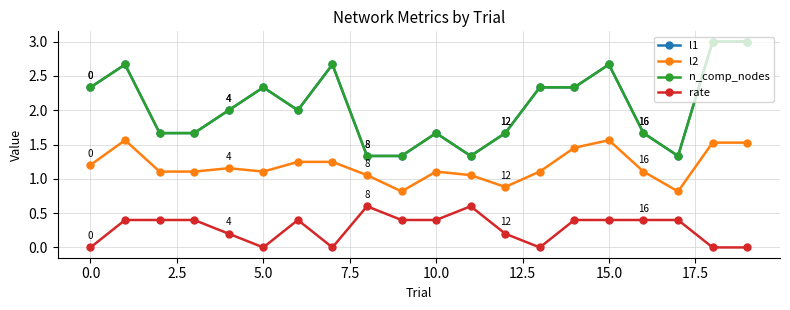

Is this an area chart (filled region under the line)?

No